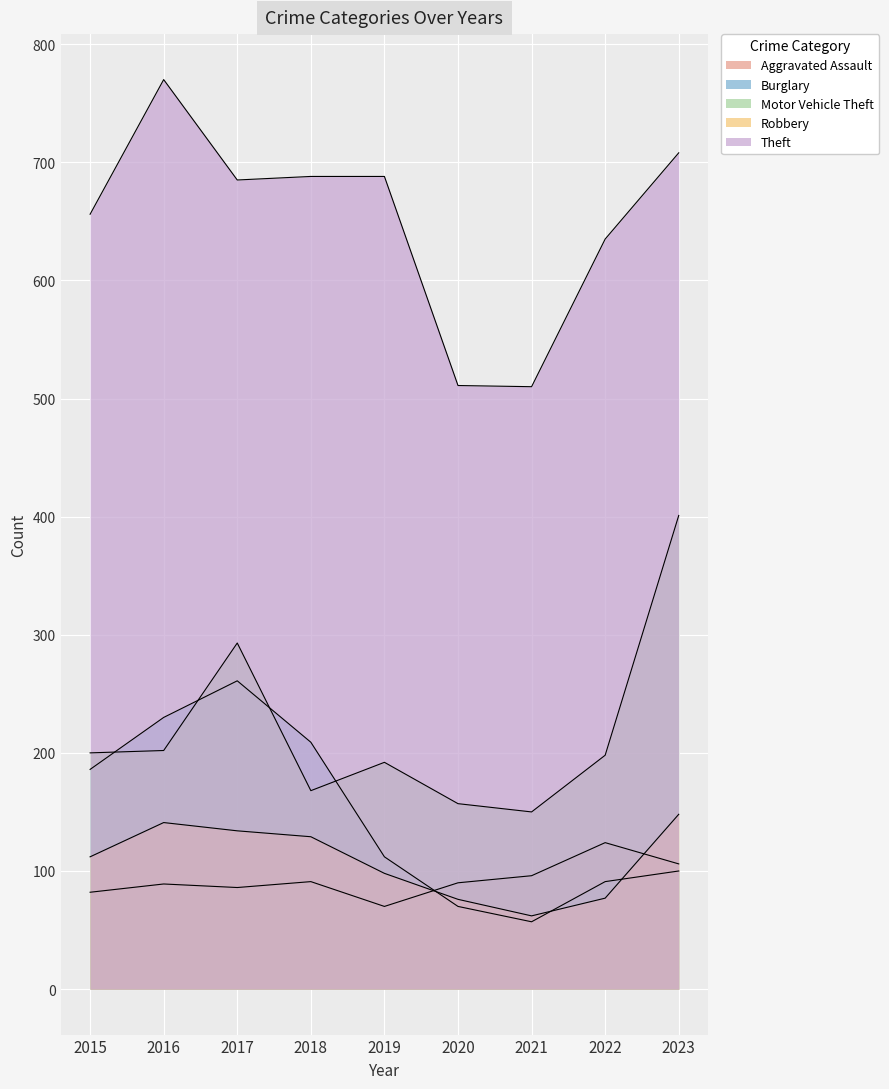

What are all the series names shown in the legend?

Aggravated Assault, Burglary, Motor Vehicle Theft, Robbery, Theft